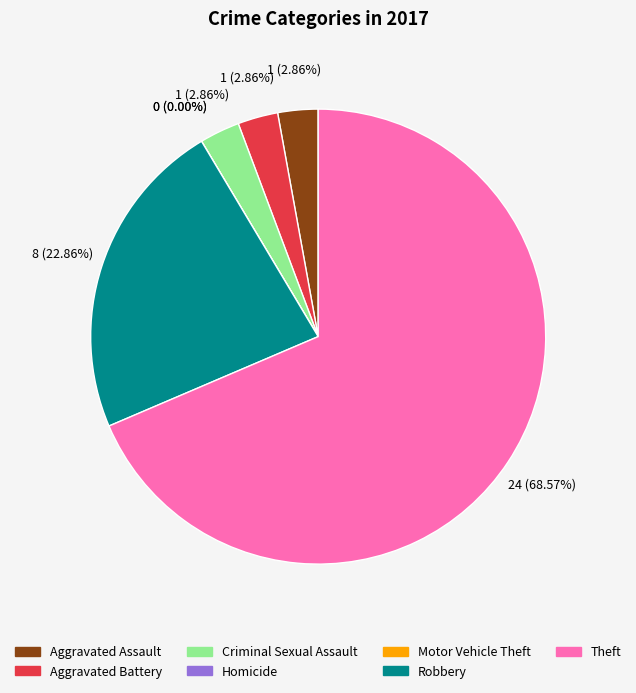

Is there a majority slice in this chart?

Yes